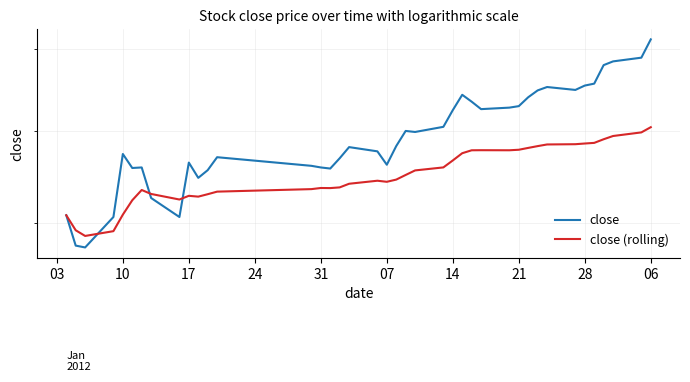

Which series has the largest range (max minus min)?

close